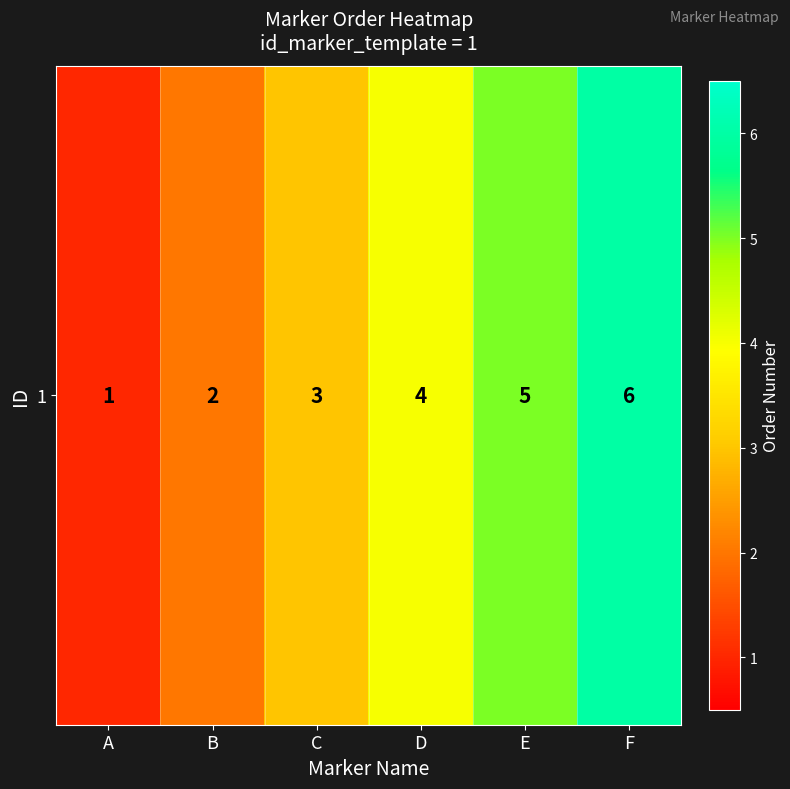

Reading left to right, extract all data points from this chart.

A=1	B=2	C=3	D=4	E=5	F=6